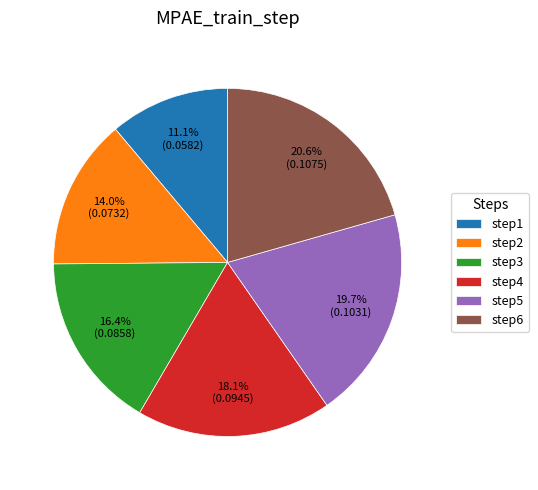

Combined, do step5 and step2 account for over 50%?

No